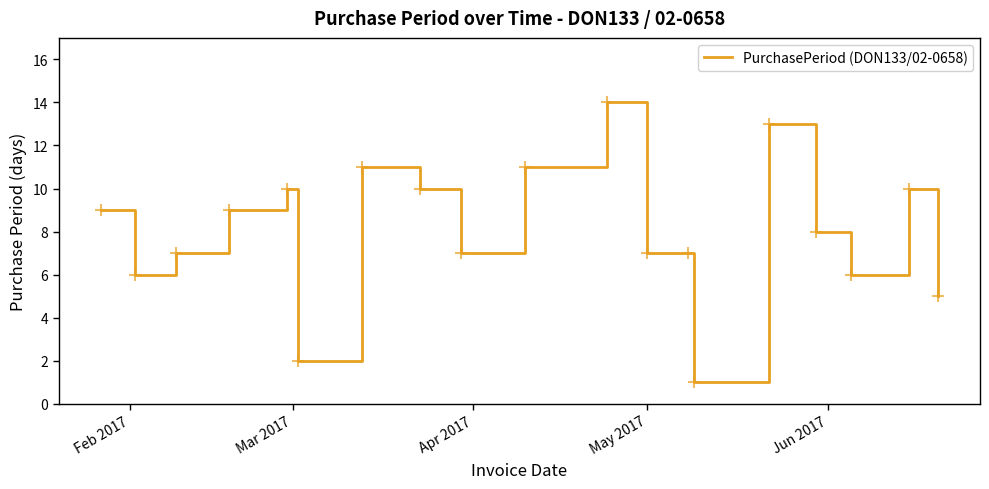

What is the difference between the maximum and minimum values?

13